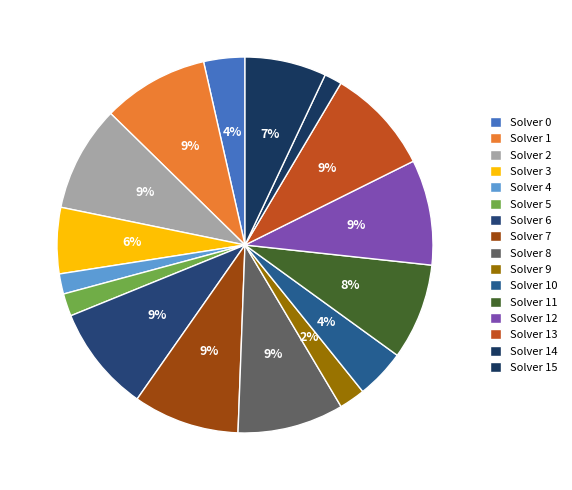

How many segments does this pie chart have?

16